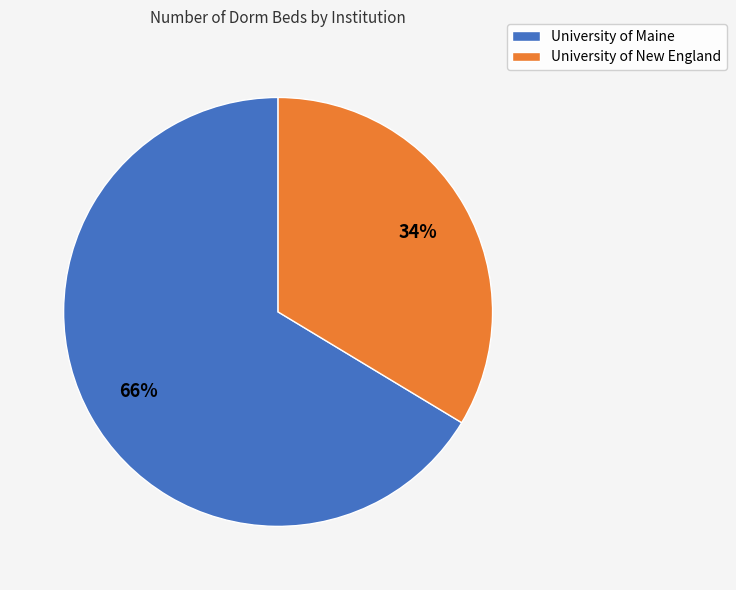

Is it true that University of Maine is 66% of the pie?

True